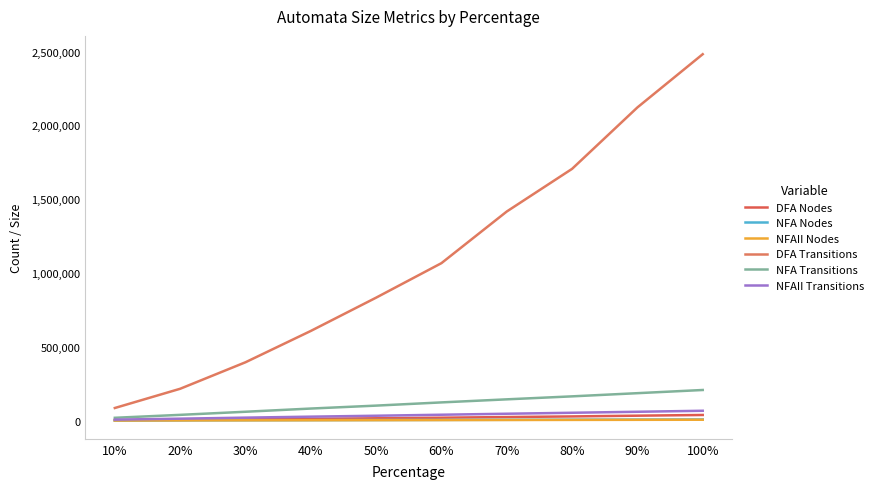

What are all the series names shown in the legend?

DFA Nodes, NFA Nodes, NFAII Nodes, DFA Transitions, NFA Transitions, NFAII Transitions